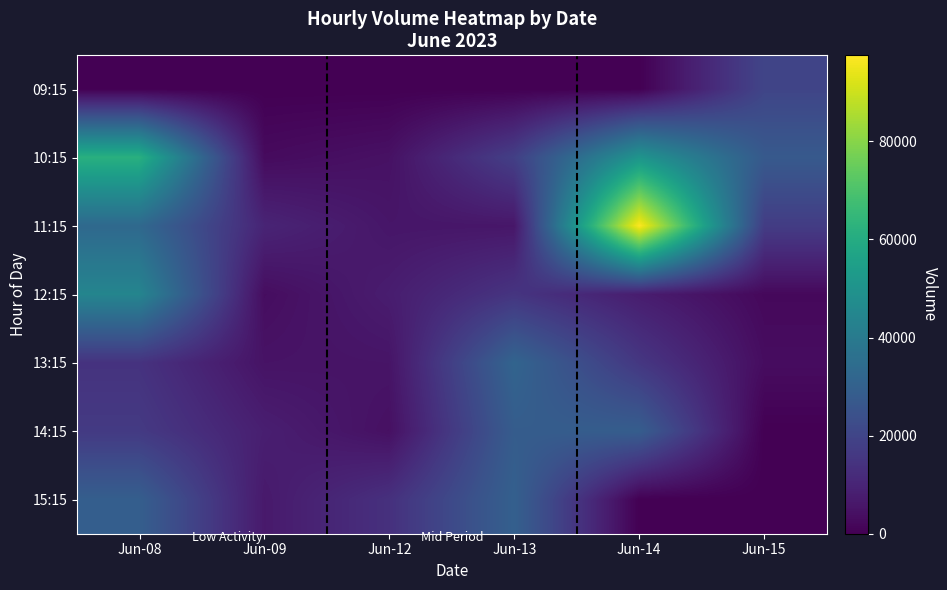

Reading left to right, extract all data points from this chart.

09:15: Jun-08=0	Jun-09=0	Jun-12=0	Jun-13=0	Jun-14=0	Jun-15=20127
10:15: Jun-08=61717	Jun-09=2798	Jun-12=4507	Jun-13=18305	Jun-14=50818	Jun-15=27360
11:15: Jun-08=33074	Jun-09=9971	Jun-12=5766	Jun-13=5909	Jun-14=97541	Jun-15=17338
12:15: Jun-08=44355	Jun-09=3335	Jun-12=7756	Jun-13=14934	Jun-14=7797	Jun-15=2152
13:15: Jun-08=14254	Jun-09=4943	Jun-12=5347	Jun-13=31407	Jun-14=15658	Jun-15=3309
14:15: Jun-08=16553	Jun-09=8264	Jun-12=4113	Jun-13=28461	Jun-14=28807	Jun-15=0
15:15: Jun-08=29194	Jun-09=6773	Jun-12=13652	Jun-13=29834	Jun-14=0	Jun-15=0